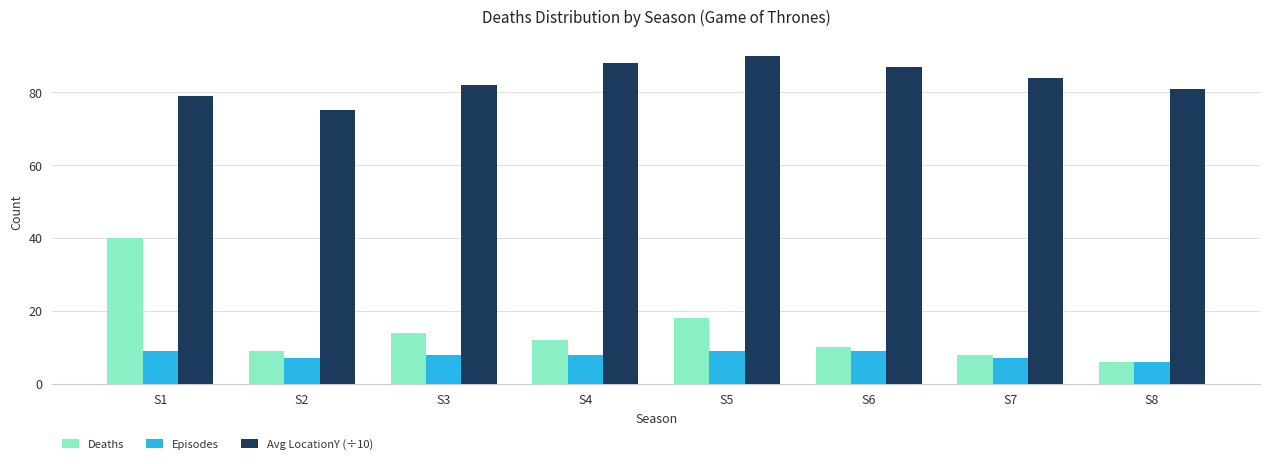

How many bars are there in each group?

3